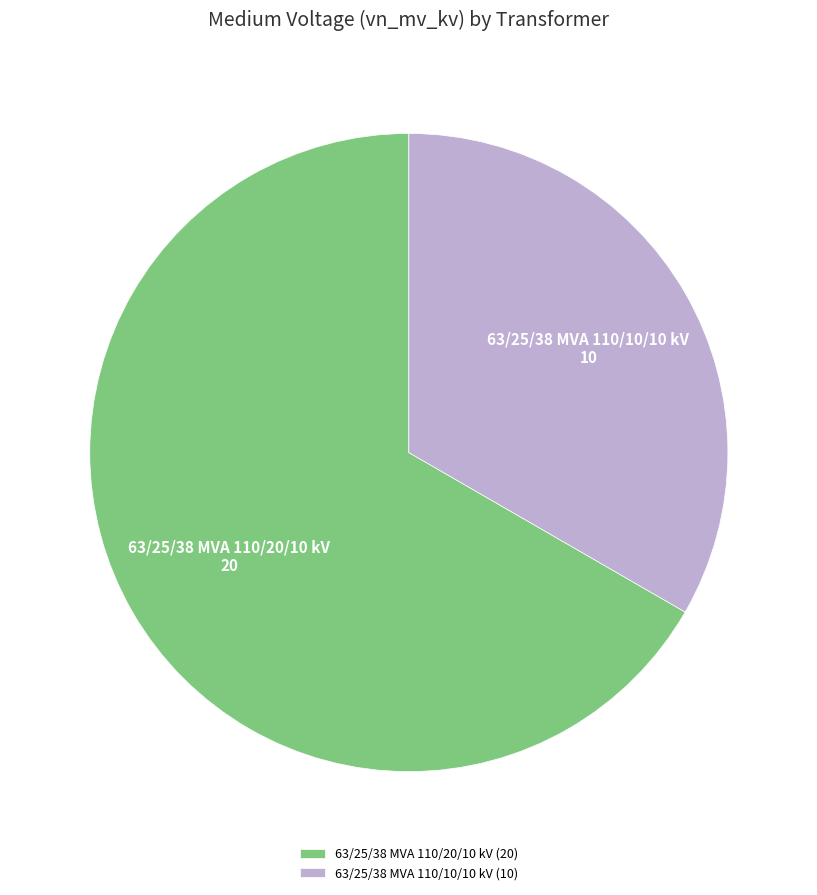

What is the smallest slice in the pie chart?

63/25/38 MVA 110/10/10 kV